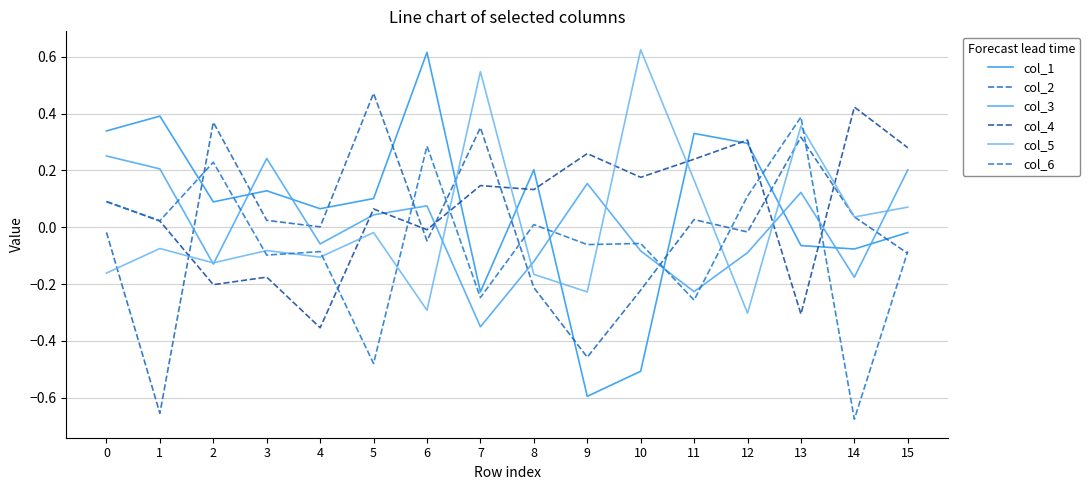

What is the approximate value of col_1 at 2?

0.1